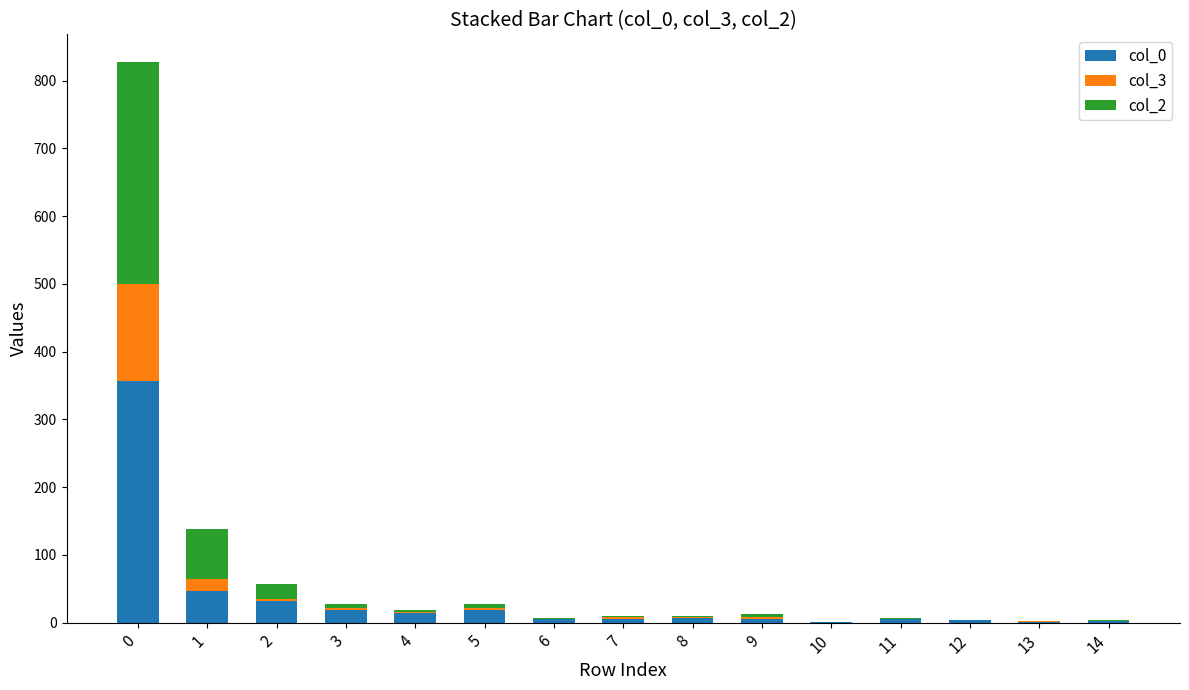

At 4, list the series in order from smallest to largest.

col_3, col_2, col_0